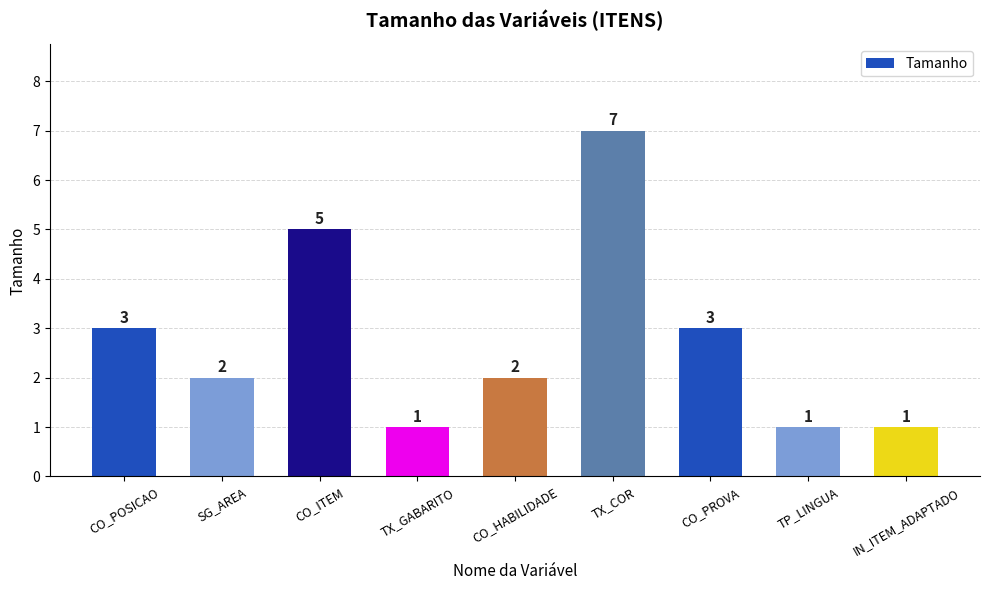

Count the values in the range 1 to 3.

7